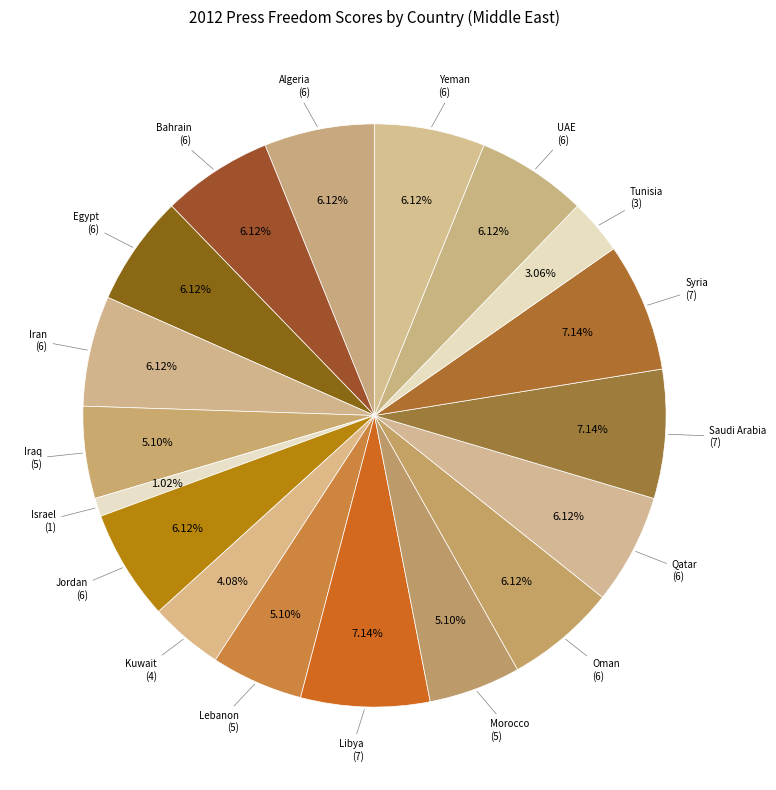

What percentage is NOT represented by Israel?

99.0%